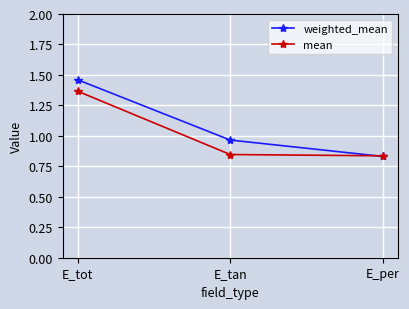

At how many categories does at least one series exceed 1?

1